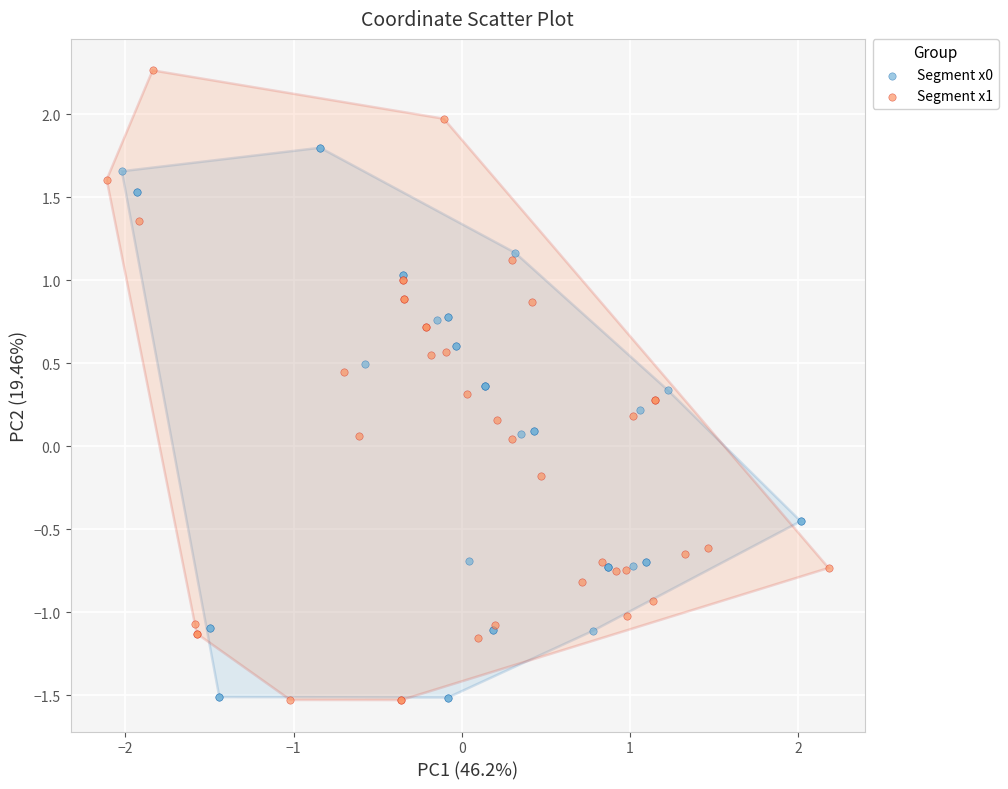

Which series contains the highest Y value?

Segment x1